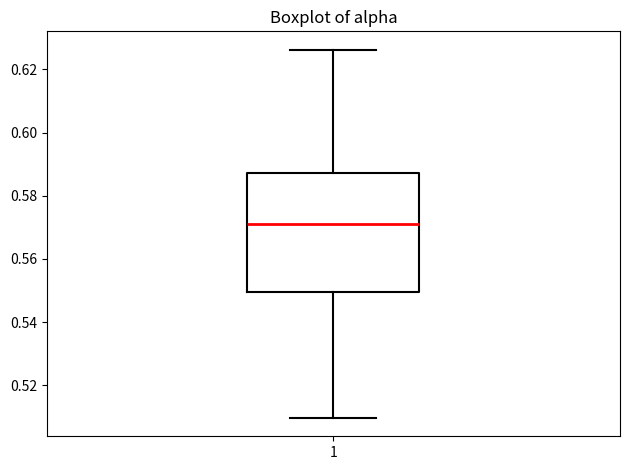

Transcribe this box plot: give where the median line is, the range the box spans, and where the two whiskers end, as read against the y-axis. The values are not printed on the chart, so give them approximately, as read against the axis.

median 0.570, box 0.550 to 0.588, whiskers 0.510 to 0.626